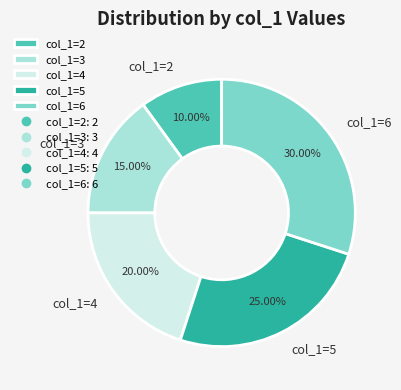

What is the largest slice in the pie chart?

col_1=6